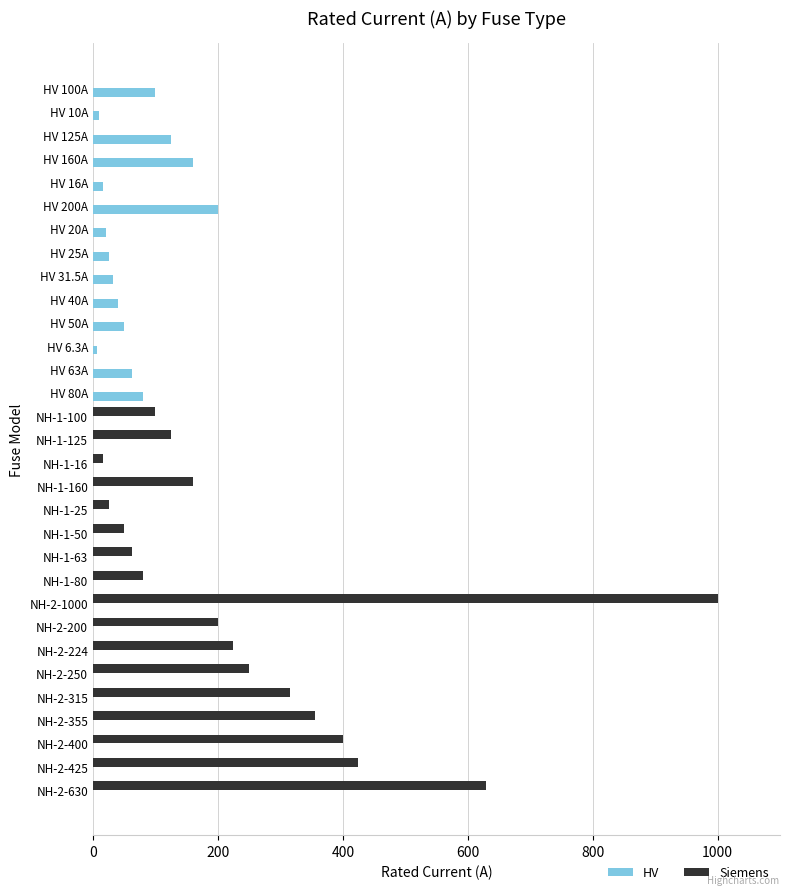

What are all the series names shown in the legend?

HV, Siemens